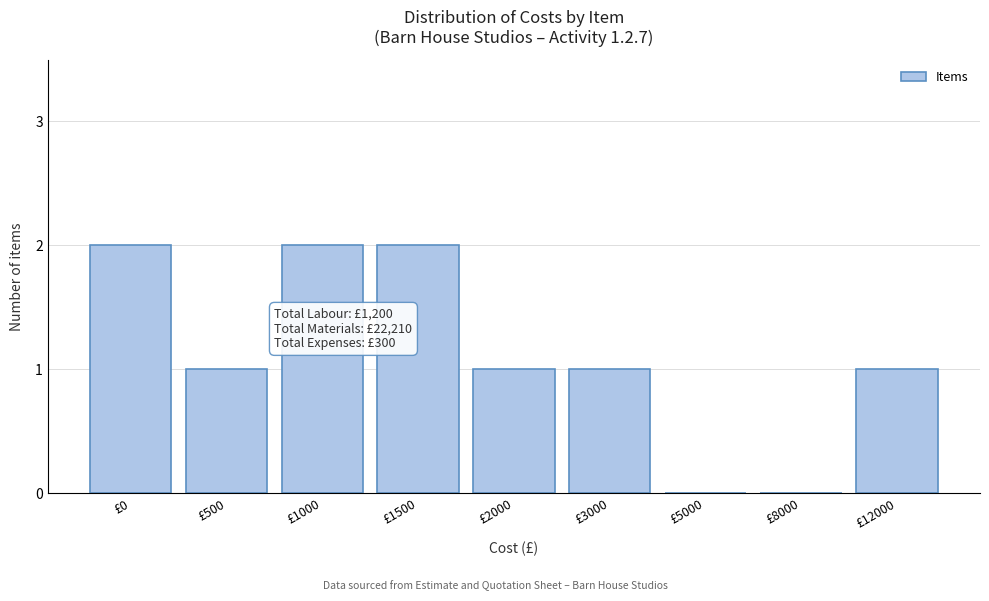

Reading left to right, list all the values displayed in this chart.

£0=2	£500=1	£1000=2	£1500=2	£2000=1	£3000=1	£5000=0	£8000=0	£12000=1